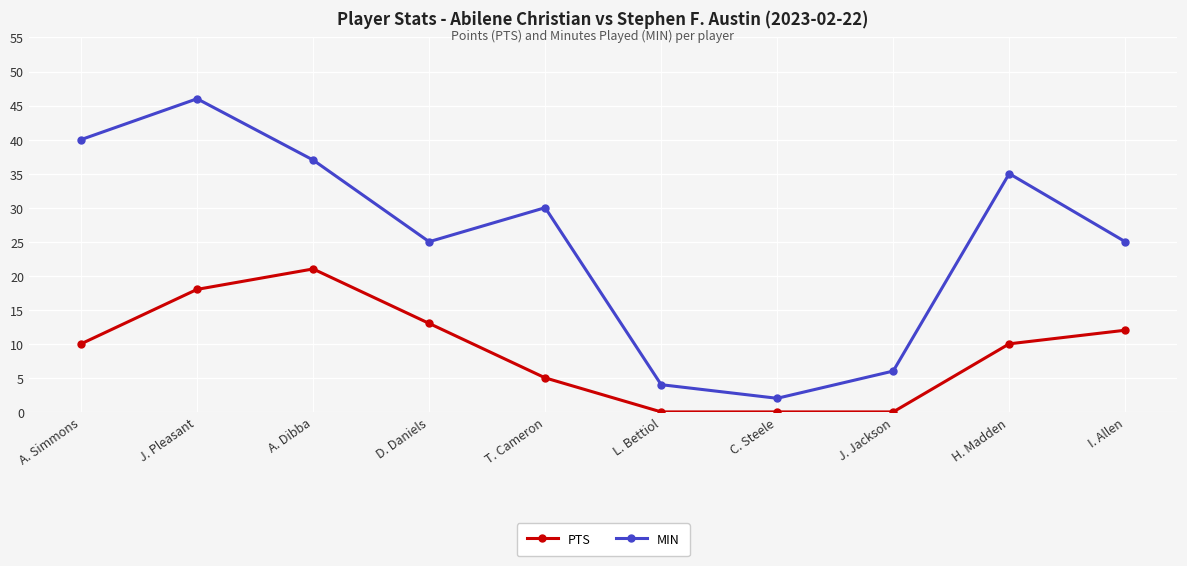

Reading left to right, extract all data points from this chart.

PTS: 10	18	21	13	5	0	0	0	10	12
MIN: 40	46	37	25	30	4	2	6	35	25